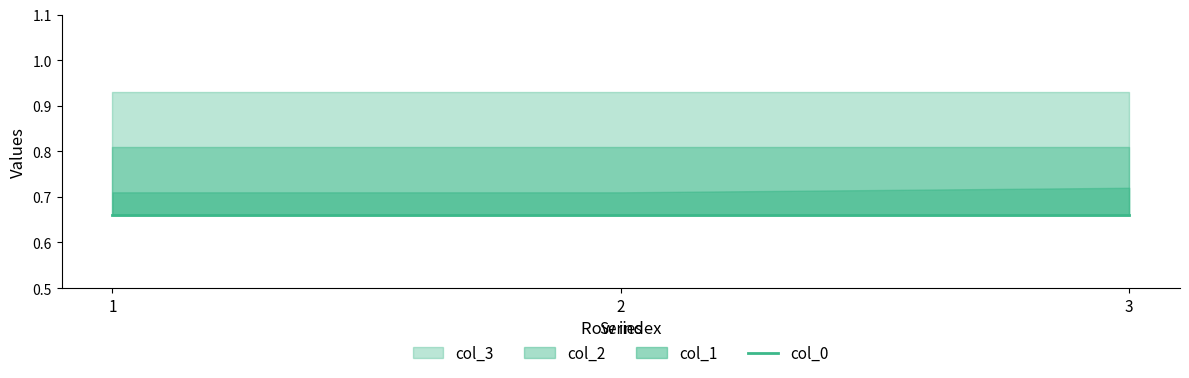

Reading left to right, what are all the values shown in this chart?

col_1: 0.7	0.7	0.7
col_0: 0.7	0.7	0.7
col_2: 0.8	0.8	0.8
col_3: 0.9	0.9	0.9